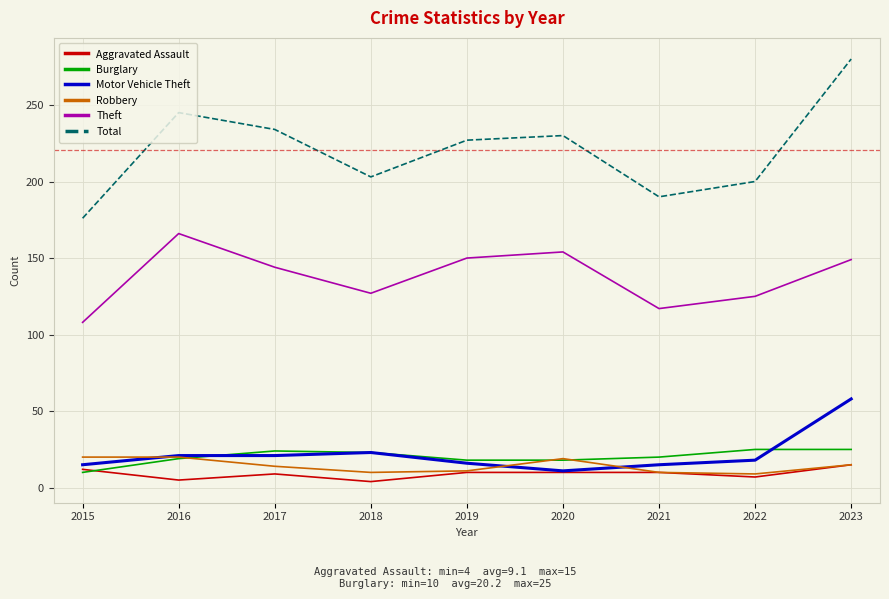

True or false: Aggravated Assault has more than 0 points higher than both neighbors.

True